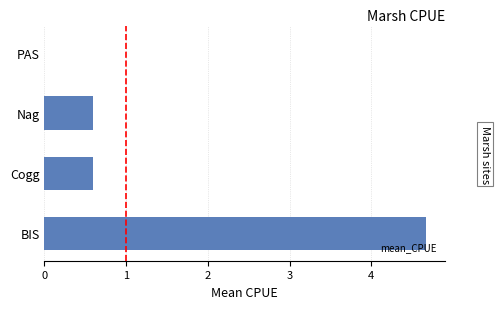

Between Cogg and PAS, which is larger?

Cogg